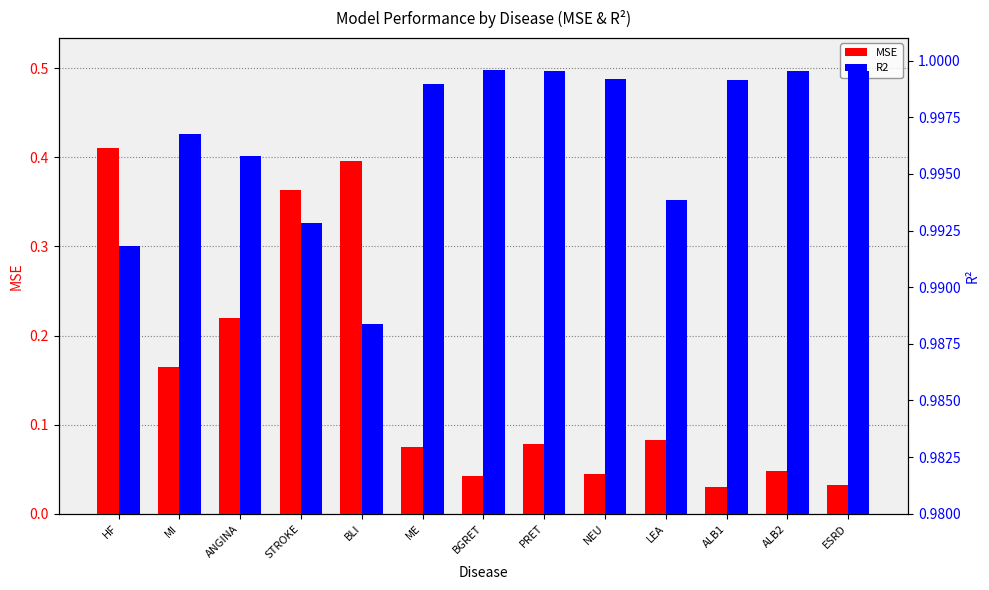

True or false: MSE has a value of 0.5 at STROKE.

False